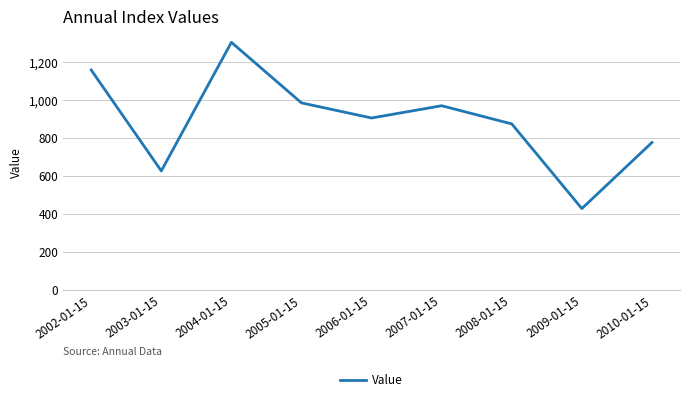

Reading right to left, what are all the values shown in this chart?

2010-01-15=777.7	2009-01-15=429.9	2008-01-15=875.5	2007-01-15=971.1	2006-01-15=906.6	2005-01-15=986.1	2004-01-15=1304.8	2003-01-15=628.0	2002-01-15=1159.1